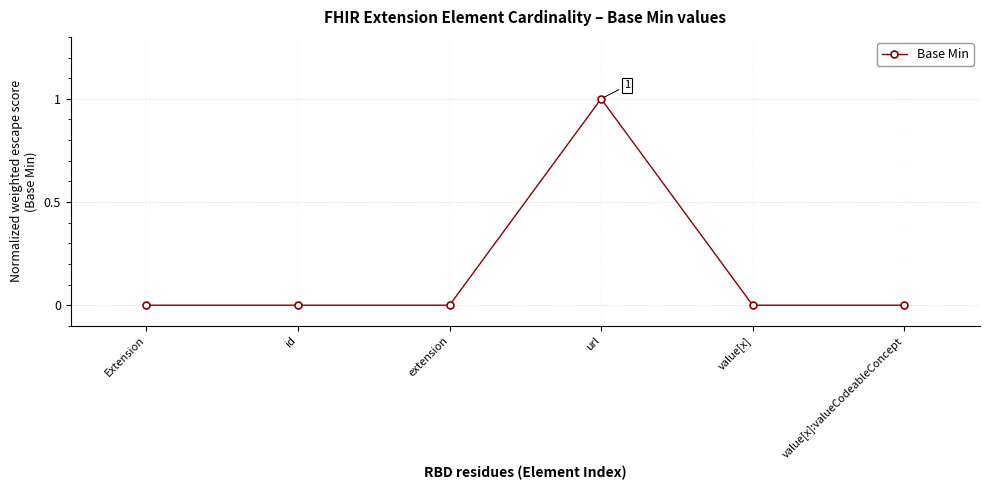

Reading left to right, extract all data points from this chart.

Extension=0	id=0	extension=0	url=1	value[x]=0	value[x]:valueCodeableConcept=0